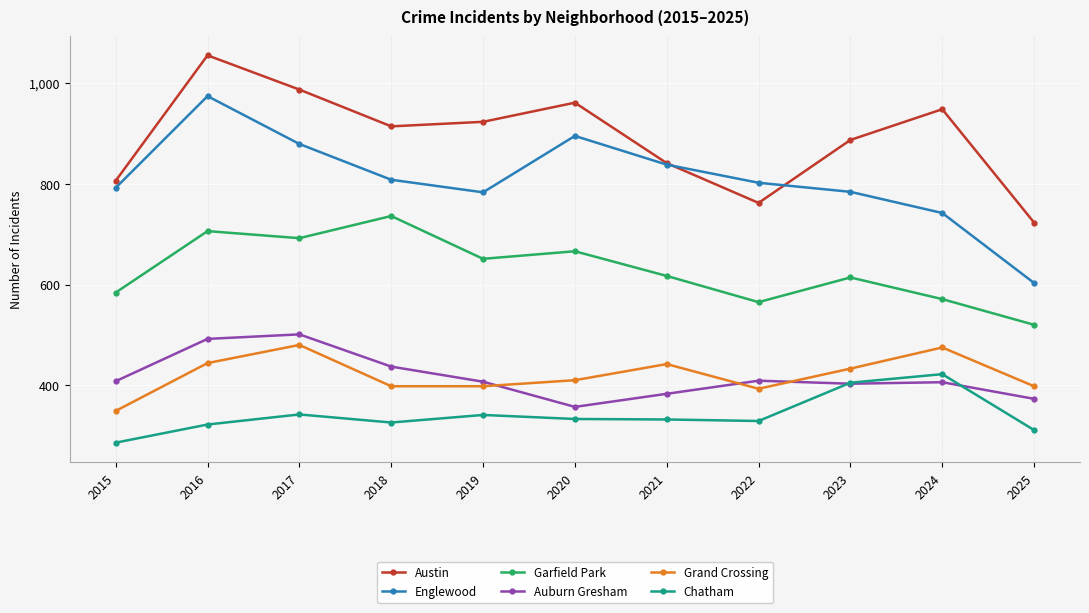

Where is Grand Crossing nearest to the value 414?

2020